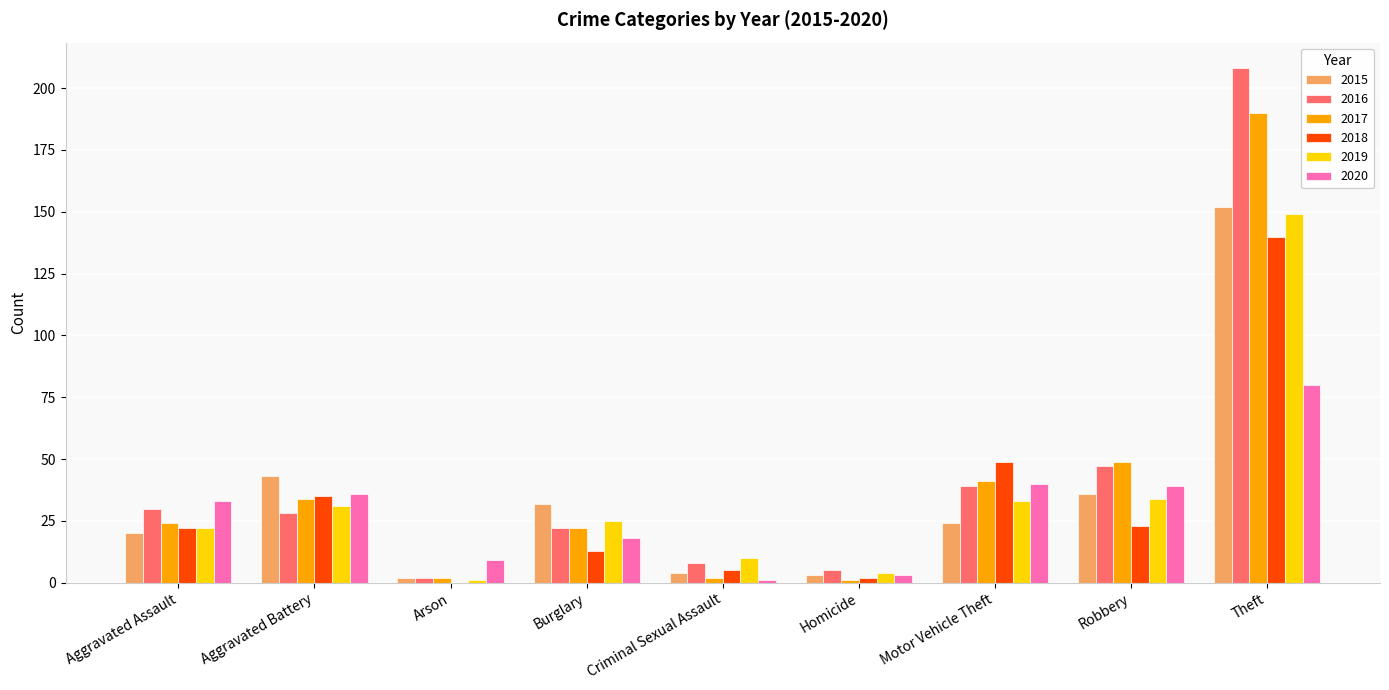

What is the sum of all 2019 values?

309